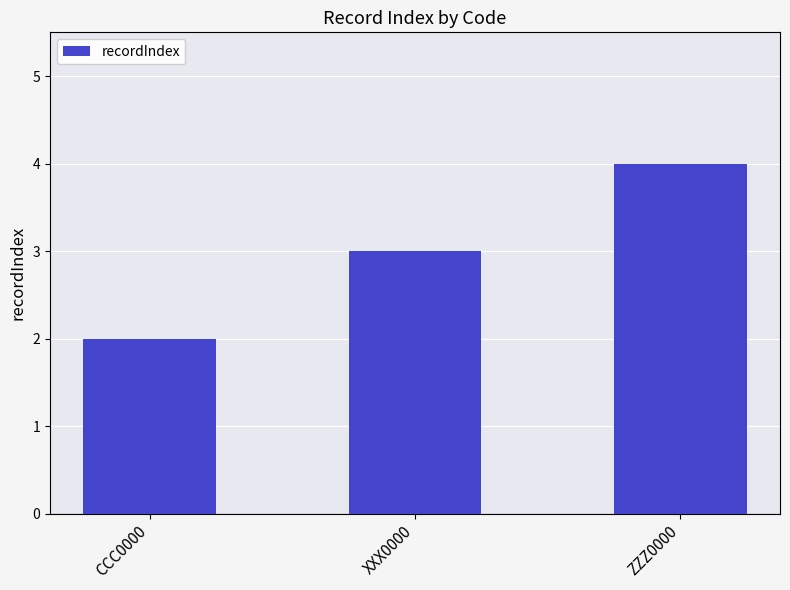

What is the label of the 3rd bar from the right?

CCC0000